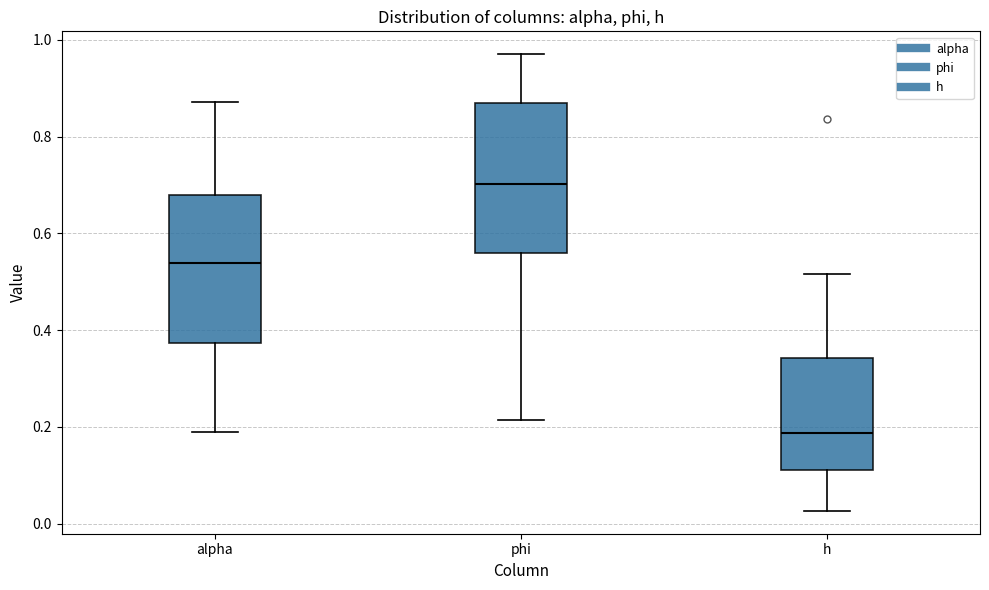

Which box has the highest median line?

phi